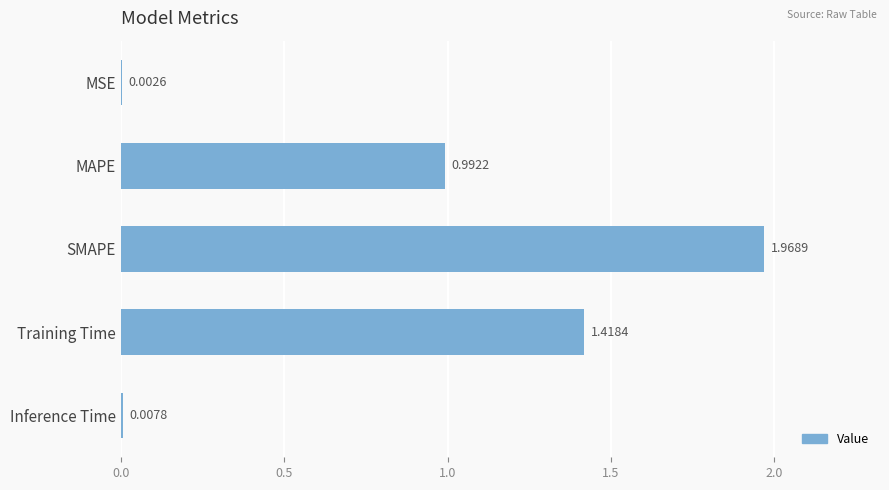

Where is the data nearest to the value 0?

MSE